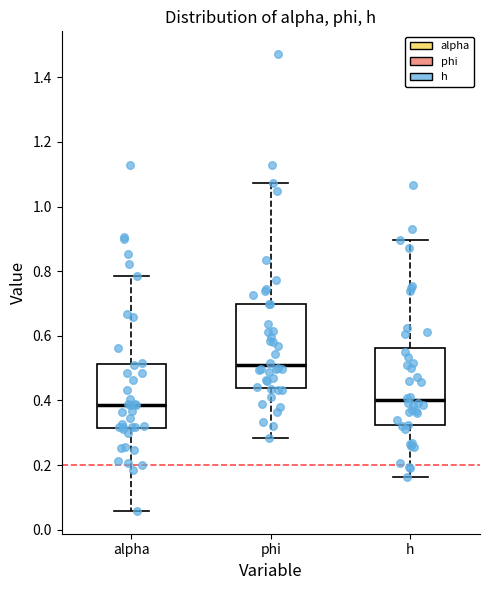

Where does the lower whisker of the box for alpha end on the y-axis? The values are not printed on the chart, so give them approximately, as read against the axis.

0.06